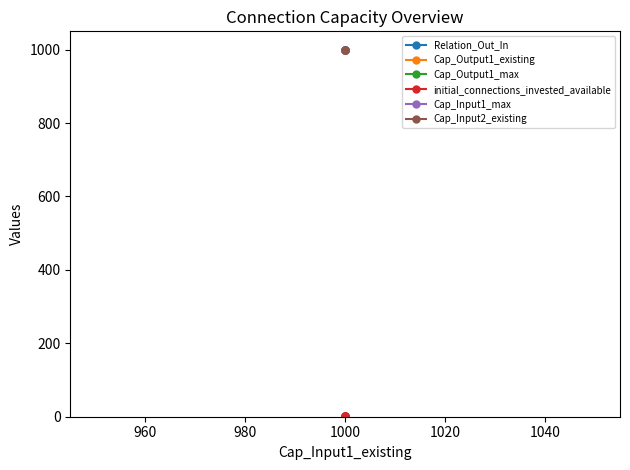

Reading left to right, list all the values displayed in this chart.

1000	1000	0	1000